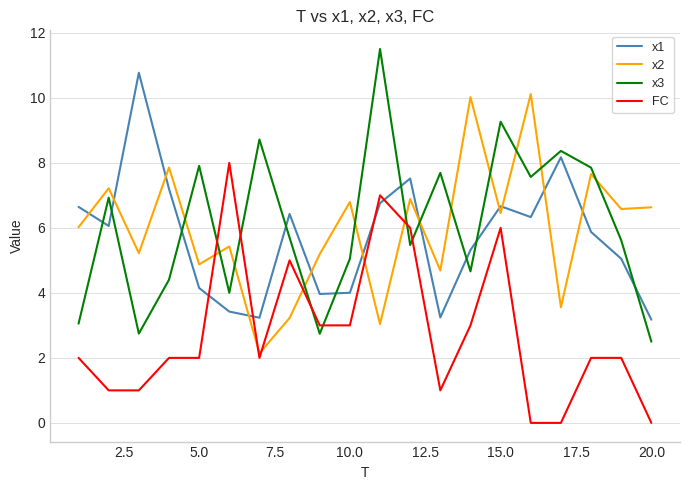

After their last crossing, which series has the higher values: x3 or x2?

x2